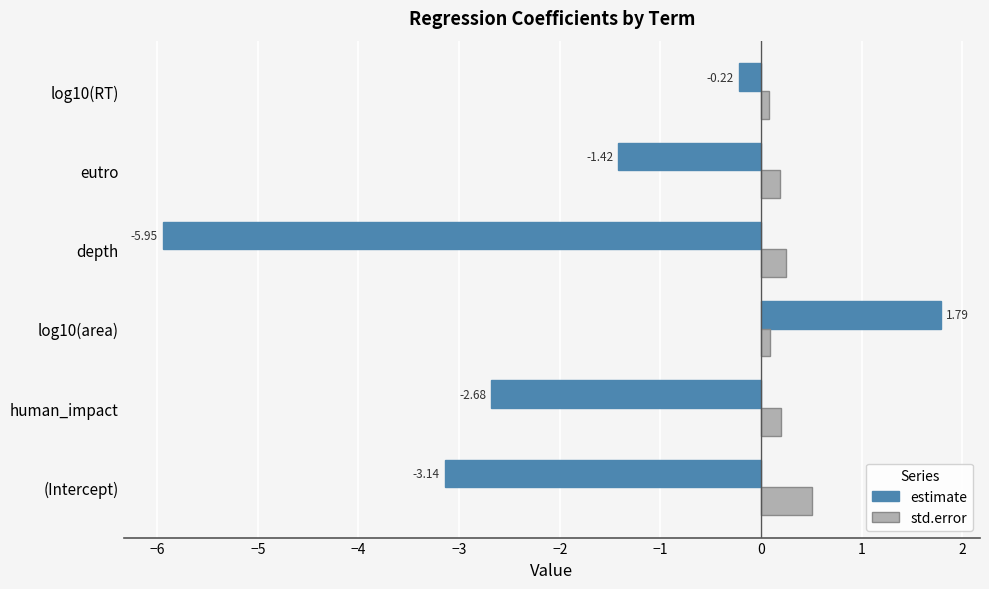

What is the sum of all estimate values?

-11.6